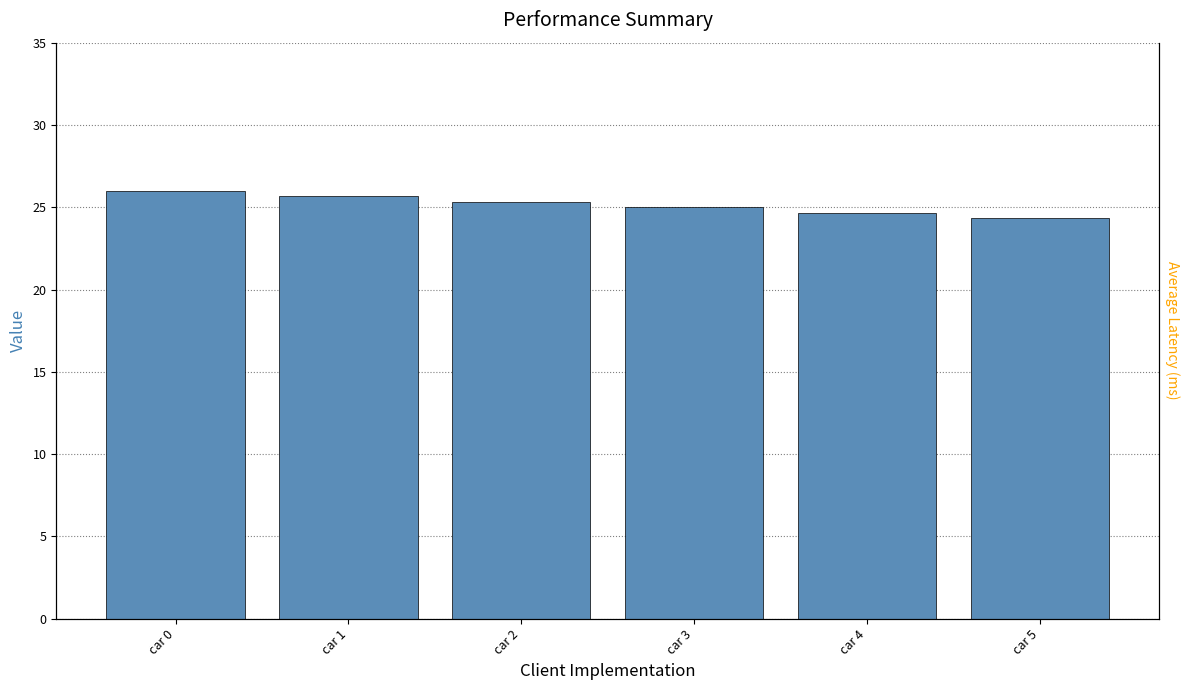

List the labels in order of value, smallest first.

car 5, car 4, car 3, car 2, car 1, car 0